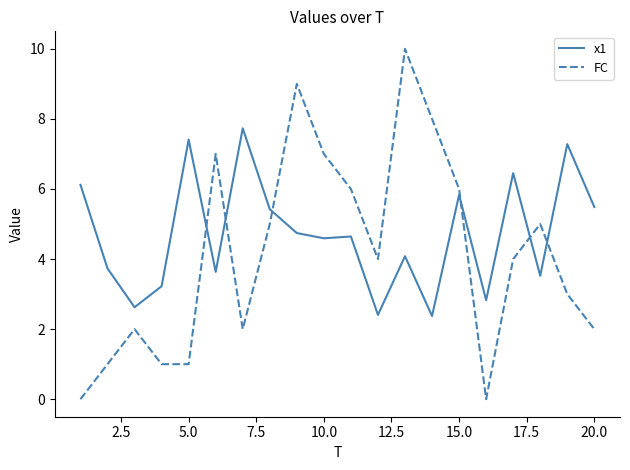

Does the chart have visible grid lines?

No